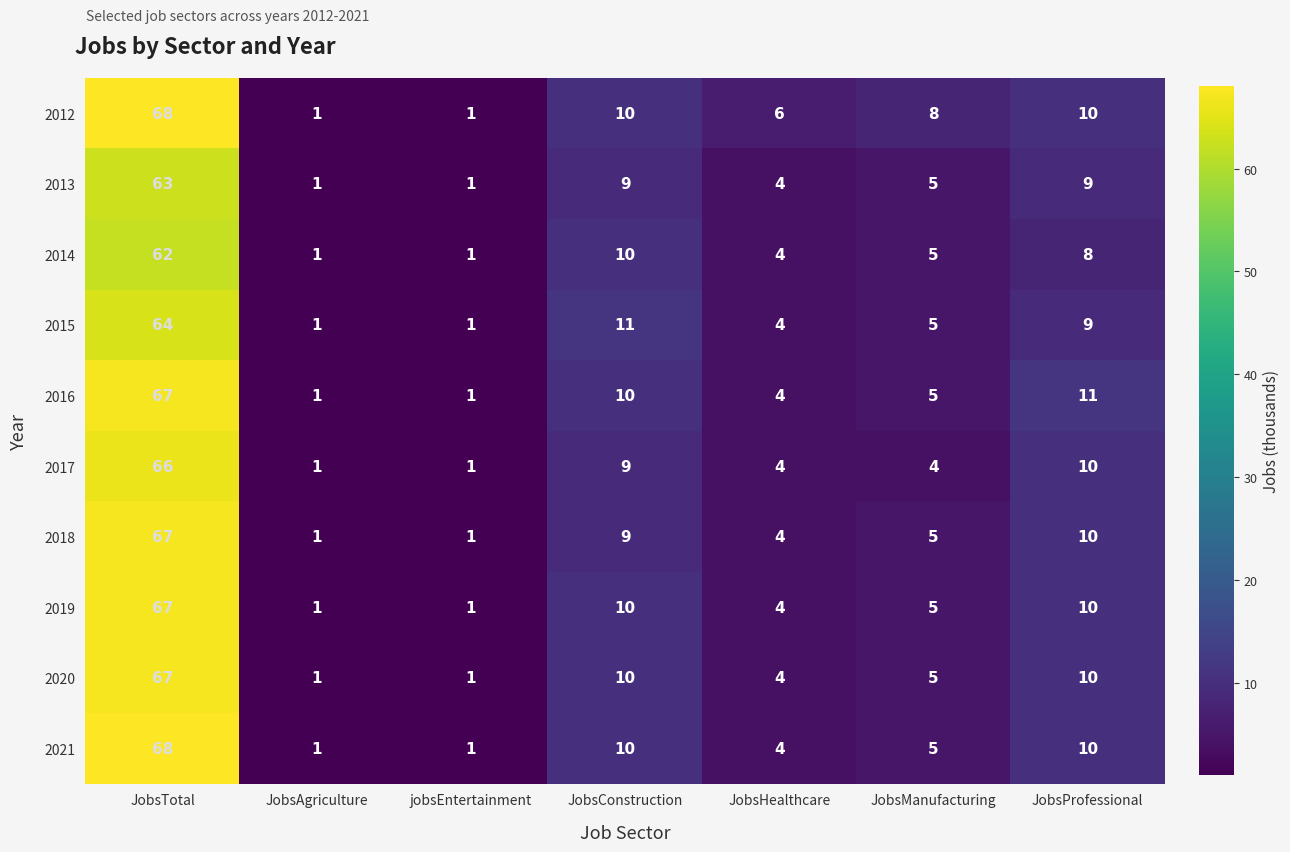

What is the sum of the 2015 values at JobsAgriculture and JobsManufacturing?

6